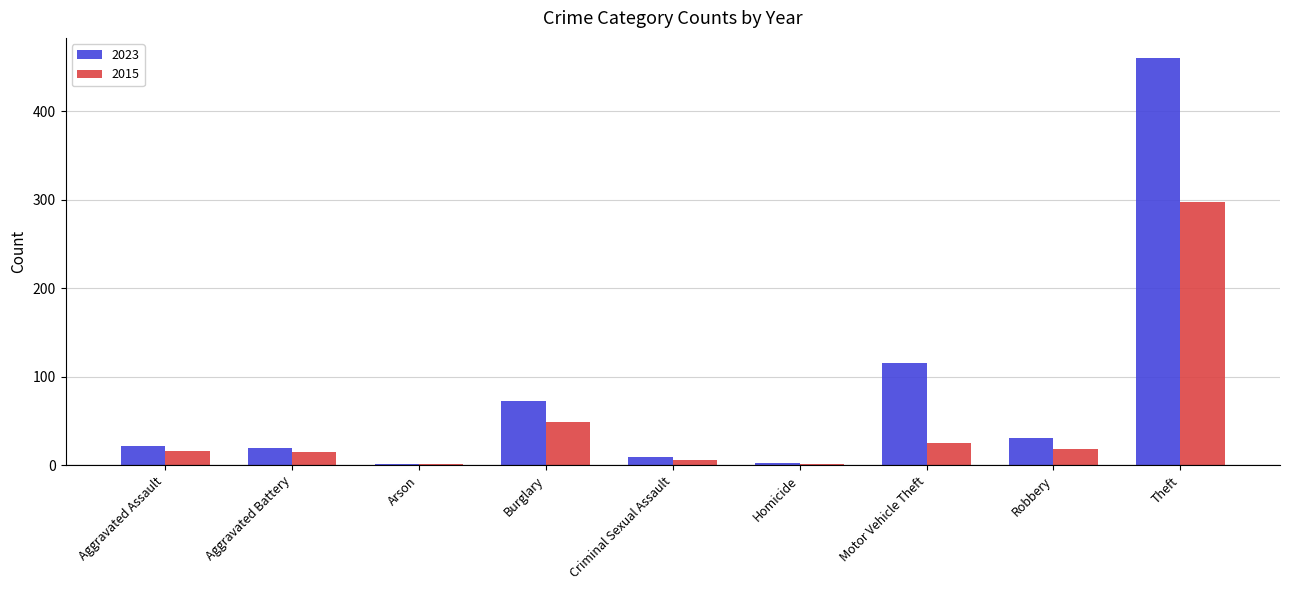

Is it true that 2015 equals 297 at Theft?

True